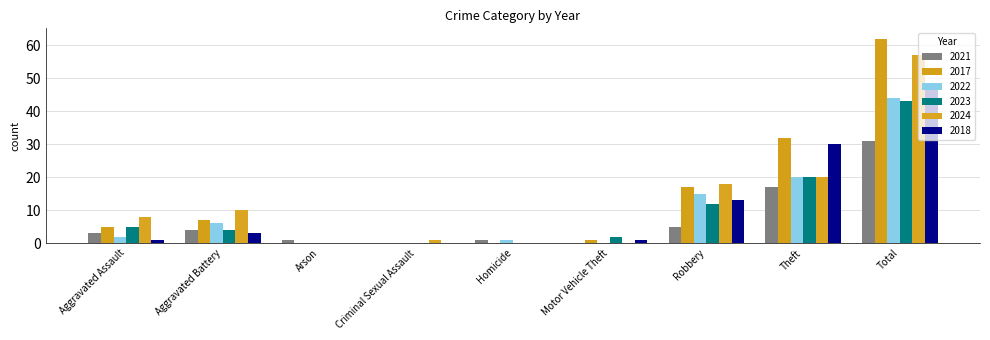

Reading left to right, list all the values displayed in this chart.

2021: Aggravated Assault=3	Aggravated Battery=4	Arson=1	Criminal Sexual Assault=0	Homicide=1	Motor Vehicle Theft=0	Robbery=5	Theft=17	Total=31
2017: Aggravated Assault=5	Aggravated Battery=7	Arson=0	Criminal Sexual Assault=0	Homicide=0	Motor Vehicle Theft=1	Robbery=17	Theft=32	Total=62
2022: Aggravated Assault=2	Aggravated Battery=6	Arson=0	Criminal Sexual Assault=0	Homicide=1	Motor Vehicle Theft=0	Robbery=15	Theft=20	Total=44
2023: Aggravated Assault=5	Aggravated Battery=4	Arson=0	Criminal Sexual Assault=0	Homicide=0	Motor Vehicle Theft=2	Robbery=12	Theft=20	Total=43
2024: Aggravated Assault=8	Aggravated Battery=10	Arson=0	Criminal Sexual Assault=1	Homicide=0	Motor Vehicle Theft=0	Robbery=18	Theft=20	Total=57
2018: Aggravated Assault=1	Aggravated Battery=3	Arson=0	Criminal Sexual Assault=0	Homicide=0	Motor Vehicle Theft=1	Robbery=13	Theft=30	Total=48